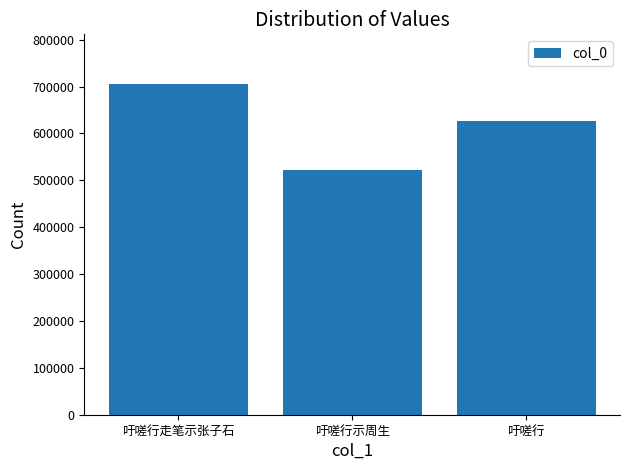

Where does the data first go above 626447?

吁嗟行走笔示张子石